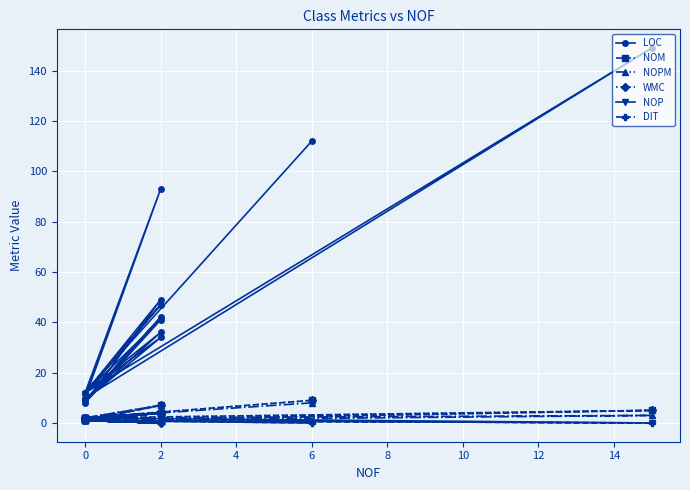

At which label does NOP first exceed 1?

4